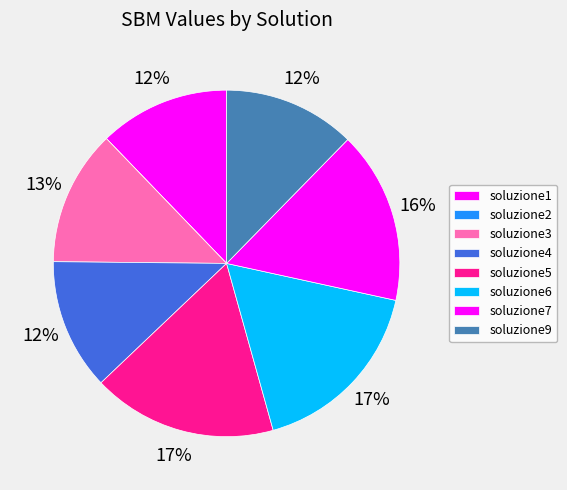

To the nearest percent, what portion does soluzione7 represent?

16%